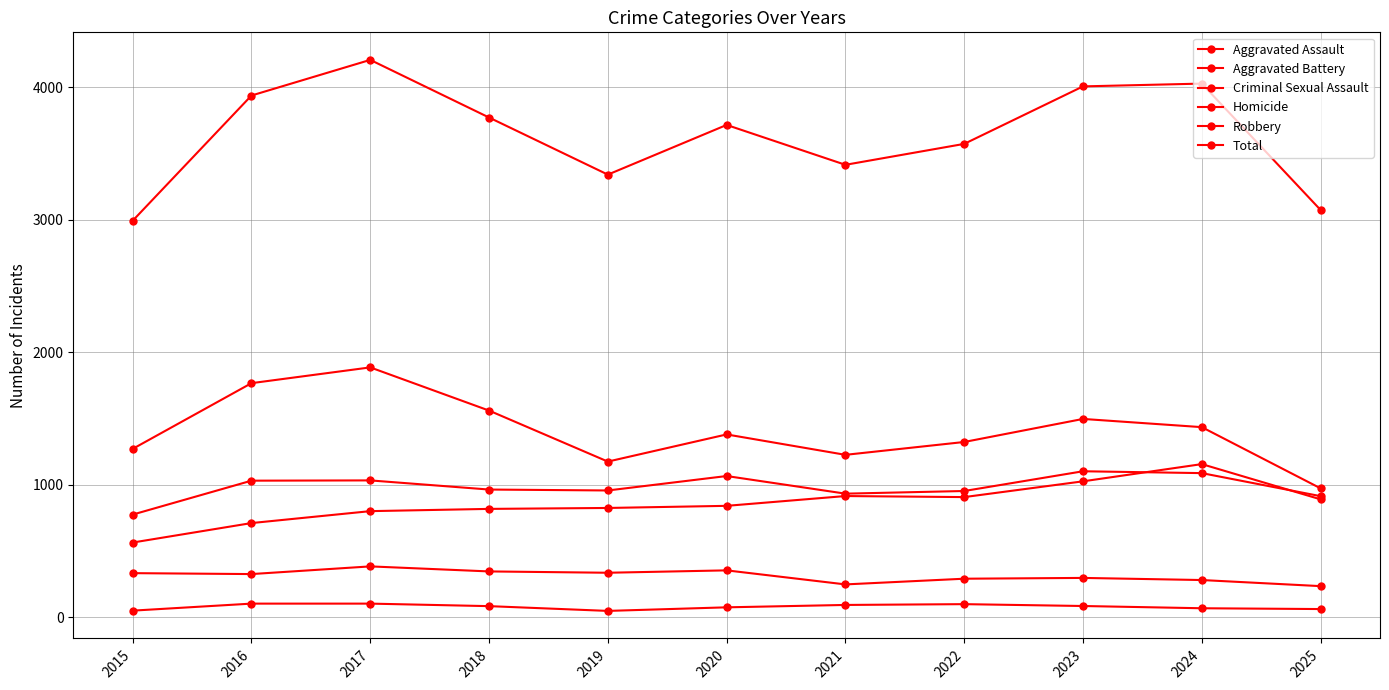

True or false: Criminal Sexual Assault and Aggravated Battery intersect in this chart.

False